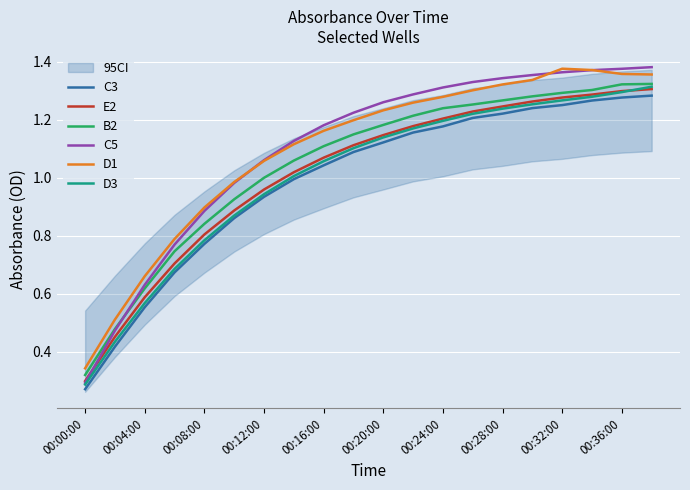

The D1 series shows 1.8 at 00:36:00. True or false?

False